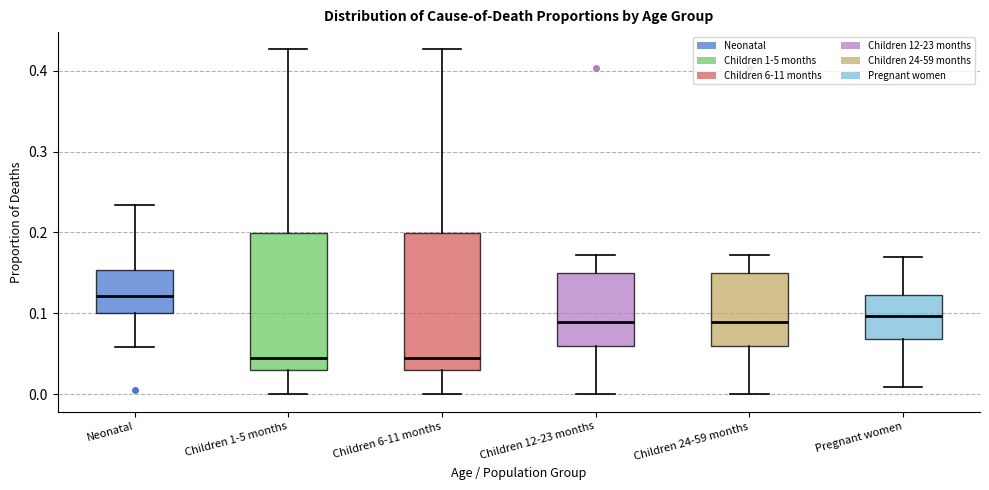

Reading left to right, transcribe this box plot: for each box, give where its median line is, the range the box spans, and where its two whiskers end, as read against the y-axis. The values are not printed on the chart, so give them approximately, as read against the axis.

Neonatal: median 0.12, box 0.10 to 0.15, whiskers 0.06 to 0.23
Children 1-5 months: median 0.05, box 0.03 to 0.20, whiskers 0.00 to 0.43
Children 6-11 months: median 0.05, box 0.03 to 0.20, whiskers 0.00 to 0.43
Children 12-23 months: median 0.09, box 0.06 to 0.15, whiskers 0.00 to 0.17
Children 24-59 months: median 0.09, box 0.06 to 0.15, whiskers 0.00 to 0.17
Pregnant women: median 0.10, box 0.07 to 0.12, whiskers 0.01 to 0.17